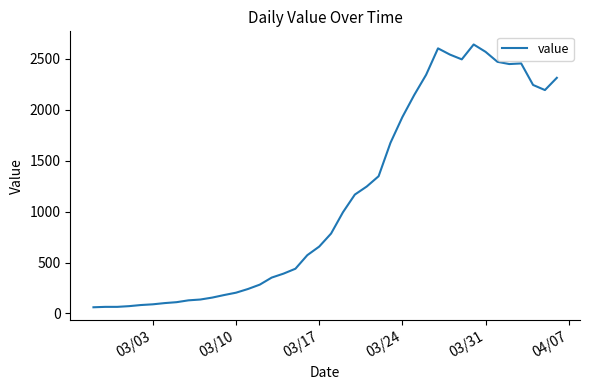

What is the smallest value displayed?

61